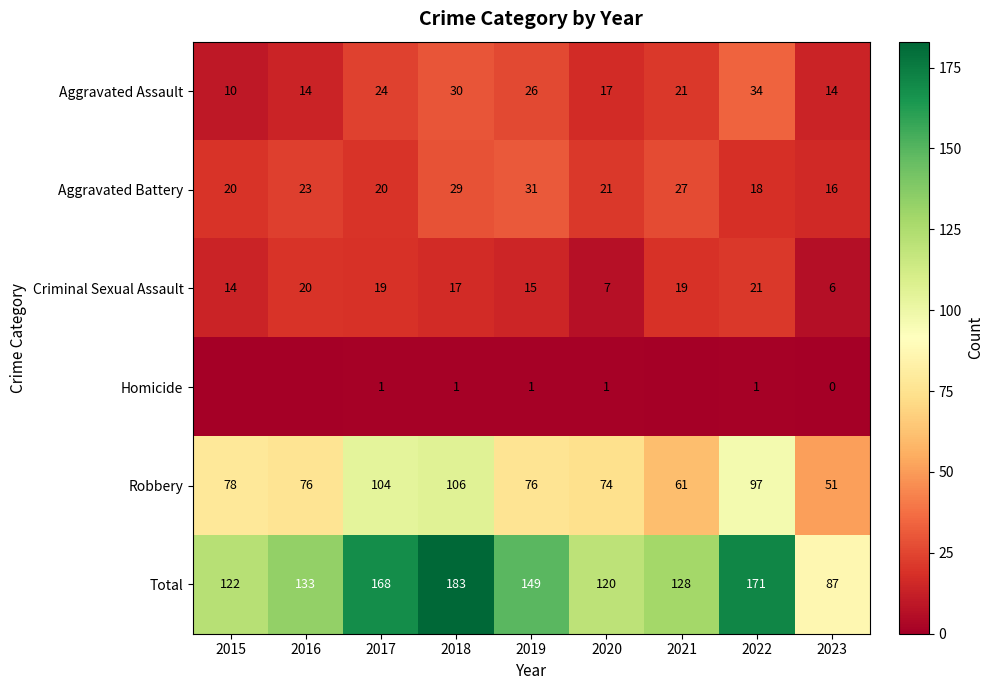

Where does the Aggravated Assault series first go above 21?

2017